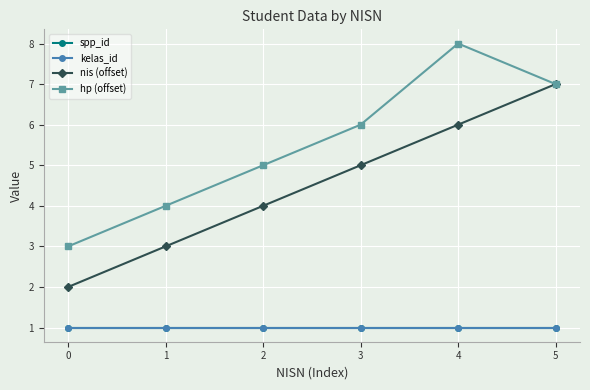

Rank the categories by kelas_id value from lowest to highest.

0, 1, 2, 3, 4, 5